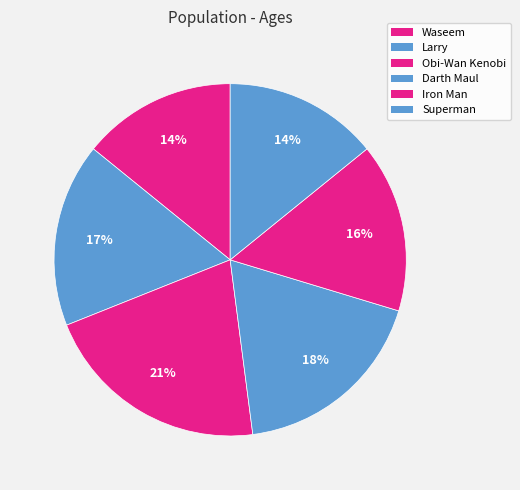

Approximately how many times larger is the value at Waseem compared to Iron Man?

0.9